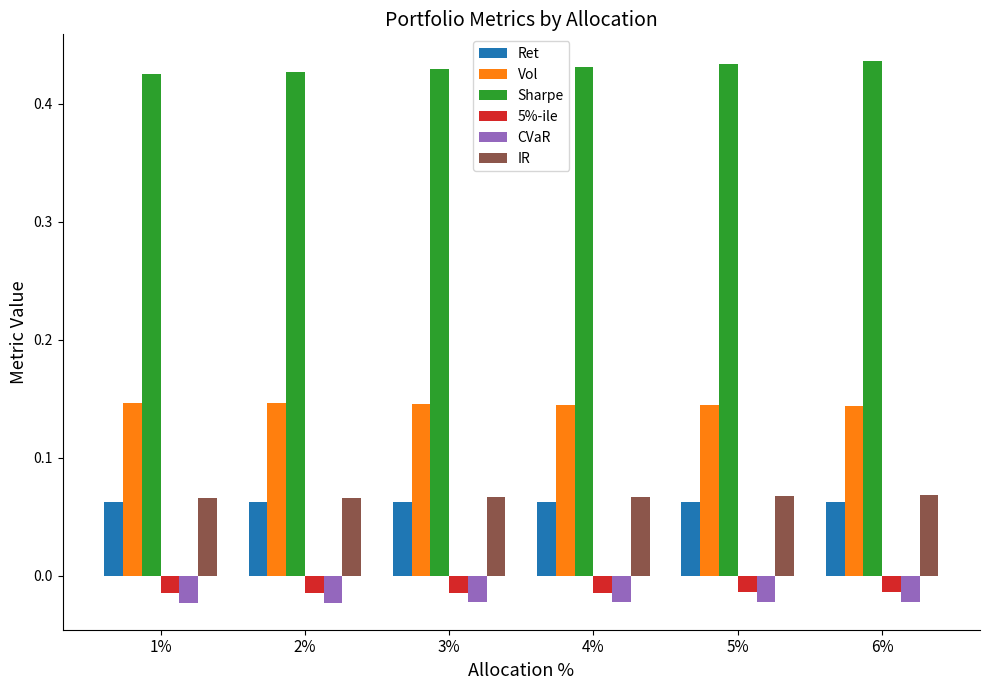

Is the value of Ret at 5% greater than the value of Vol at 5%?

No